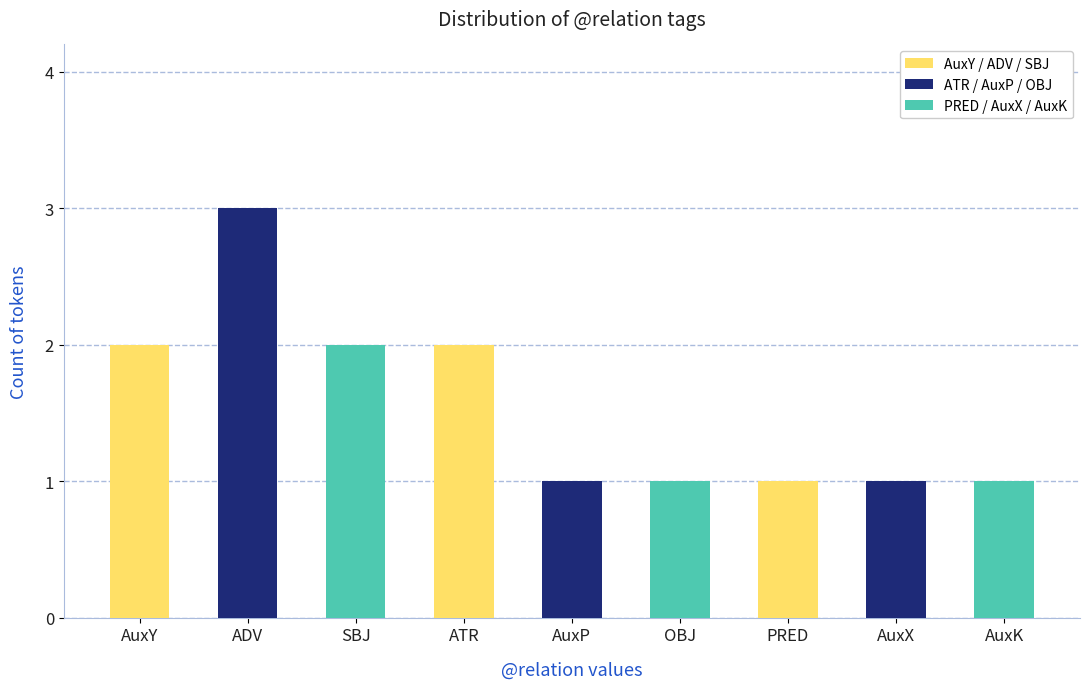

What is the ratio of the value at OBJ to the value at AuxY?

0.5